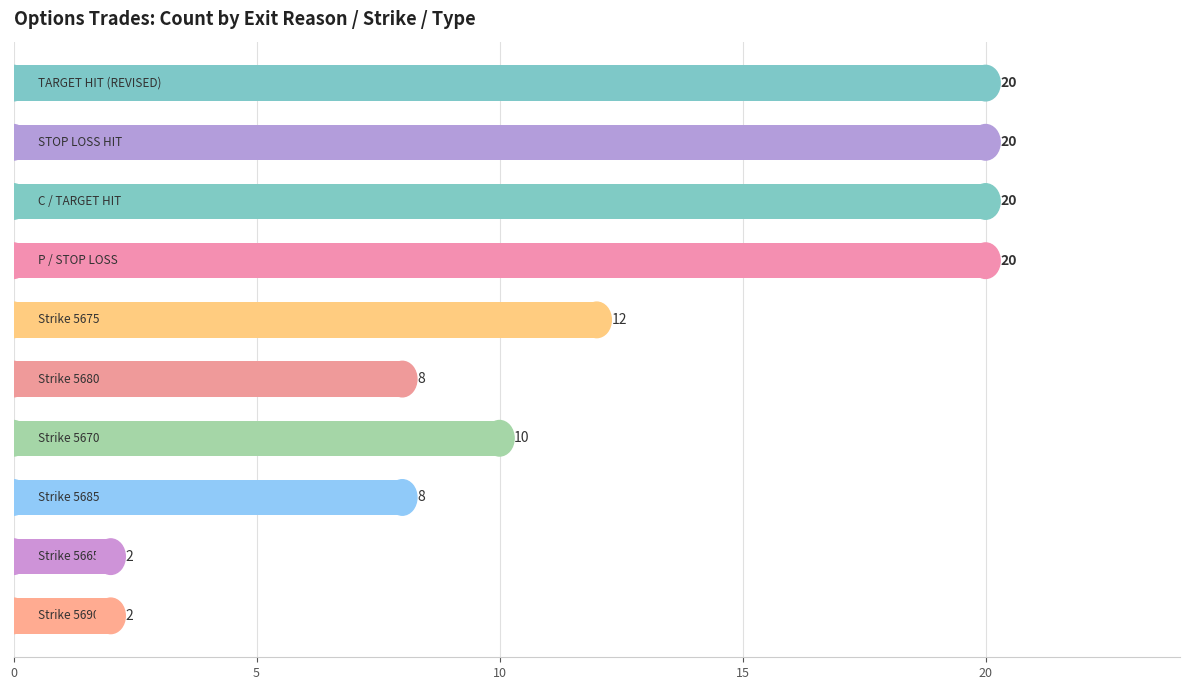

What is the value of the 7th bar from the top?

10